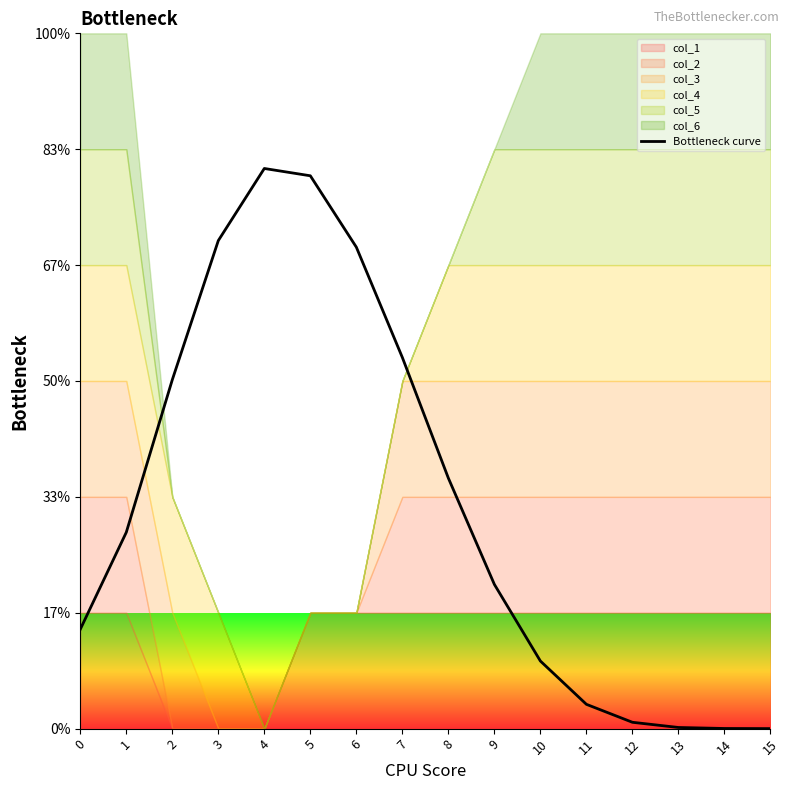

How many lines are shown in the chart?

1